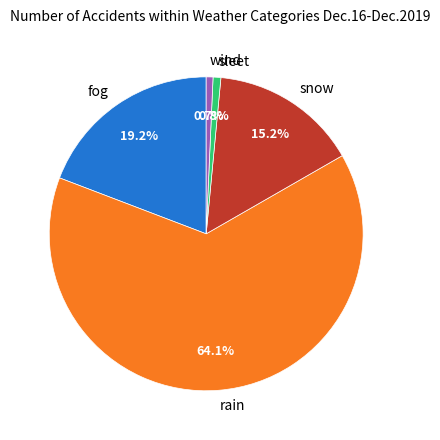

Which slice represents more than half of the pie?

rain